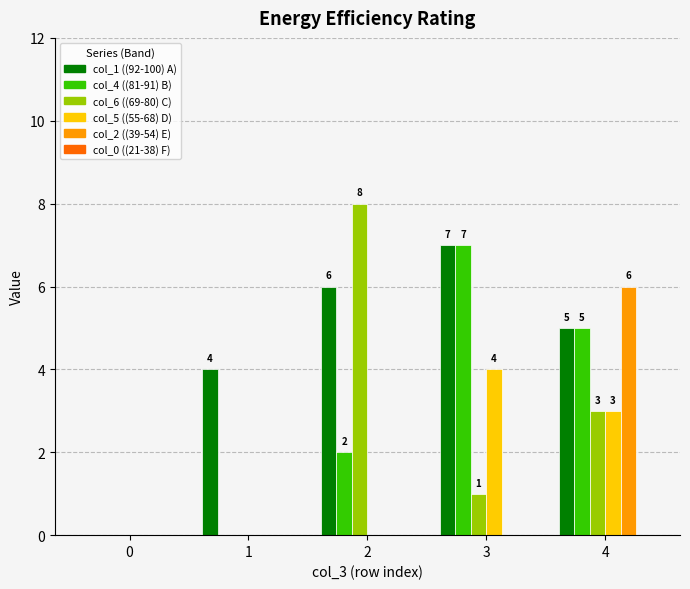

At which category is the sum across all series the highest?

4